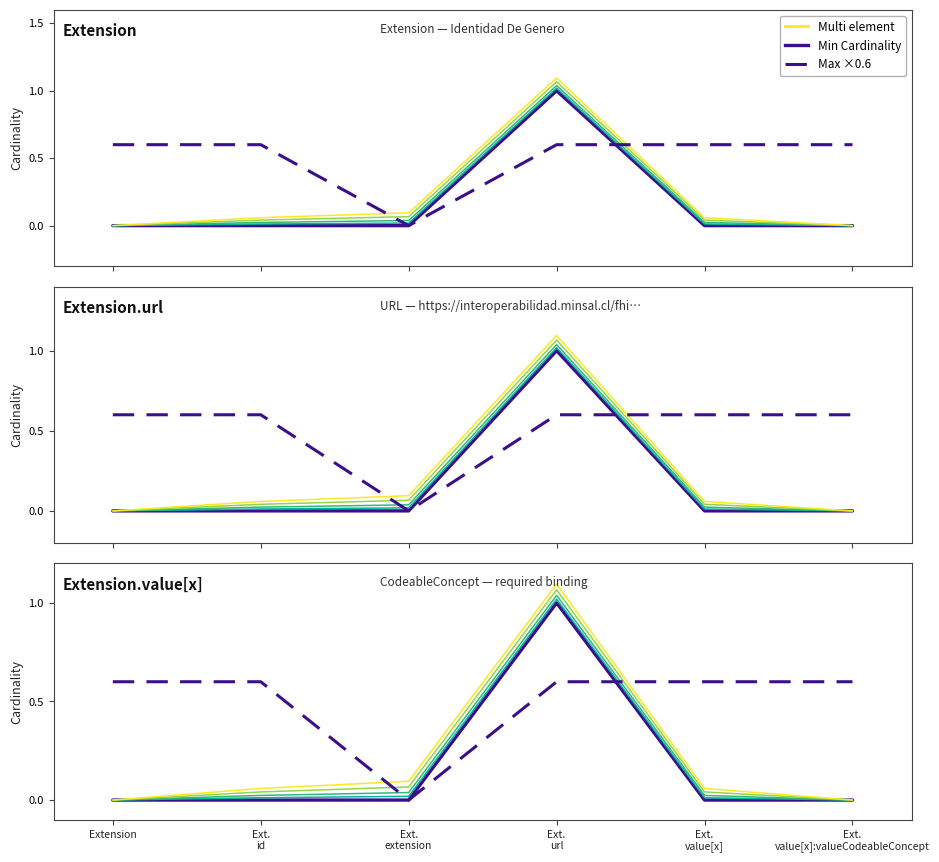

True or false: Max Cardinality has more than 1 interior local peaks.

False